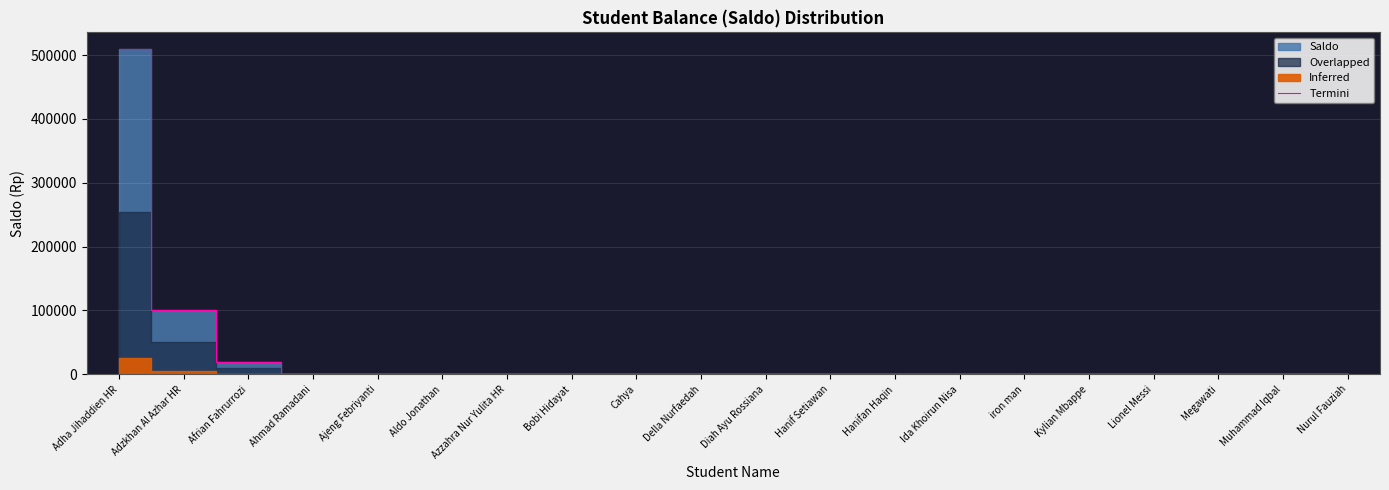

What position from the left is Afrian Fahrurrozi?

3